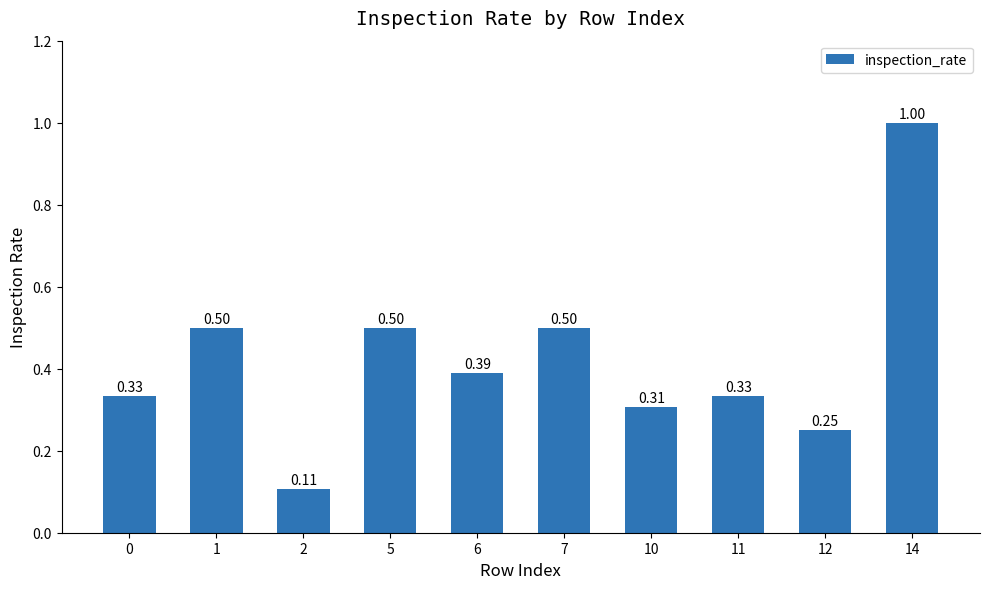

What is the difference between the maximum and minimum values?

0.9